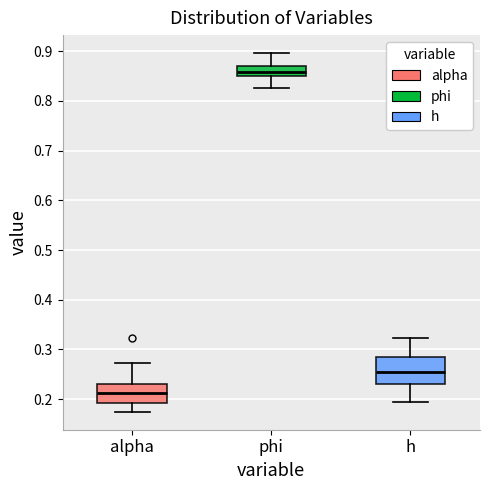

Reading left to right, transcribe this box plot: for each box, give where its median line is, the range the box spans, and where its two whiskers end, as read against the y-axis. The values are not printed on the chart, so give them approximately, as read against the axis.

alpha: median 0.21, box 0.19 to 0.23, whiskers 0.17 to 0.27
phi: median 0.86, box 0.85 to 0.87, whiskers 0.83 to 0.90
h: median 0.25, box 0.23 to 0.29, whiskers 0.19 to 0.32